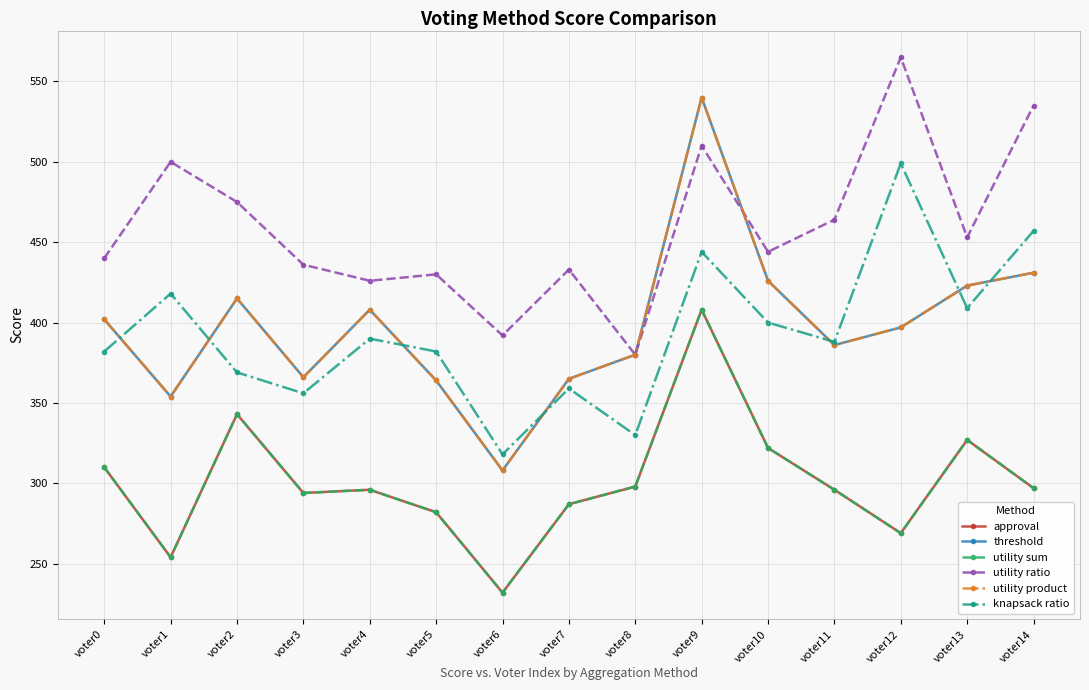

Is it true that knapsack ratio equals 318 at voter6?

True